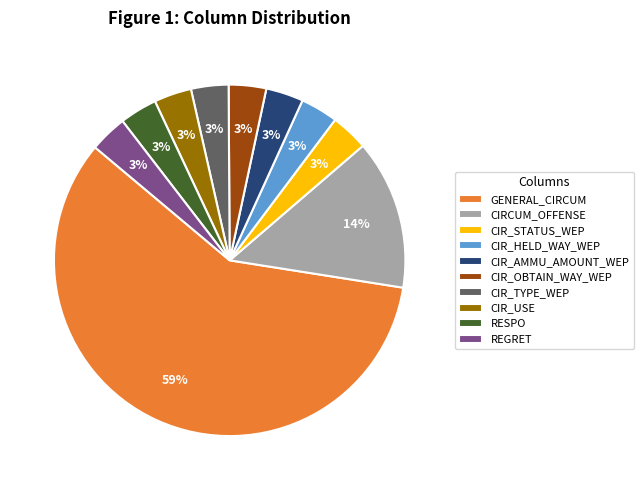

To the nearest percent, what is the average slice percentage?

10%